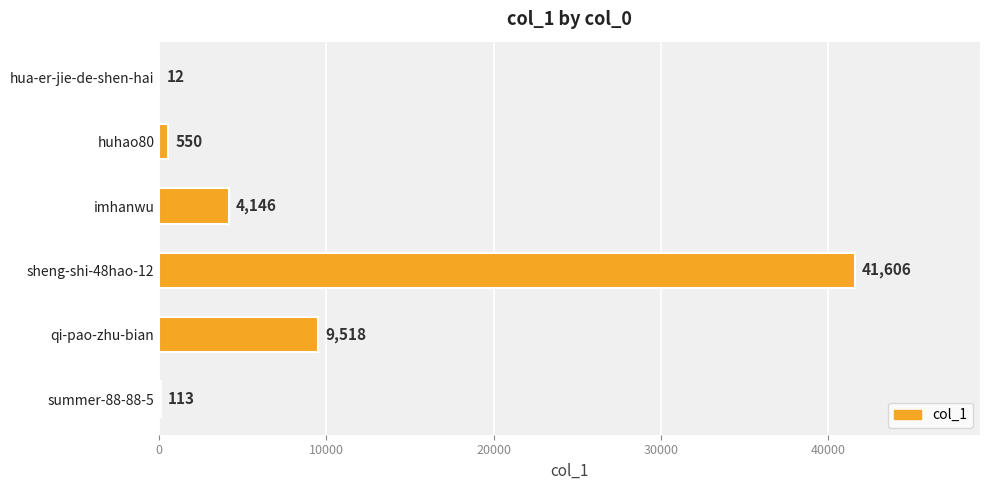

What is the sum of all values?

55945